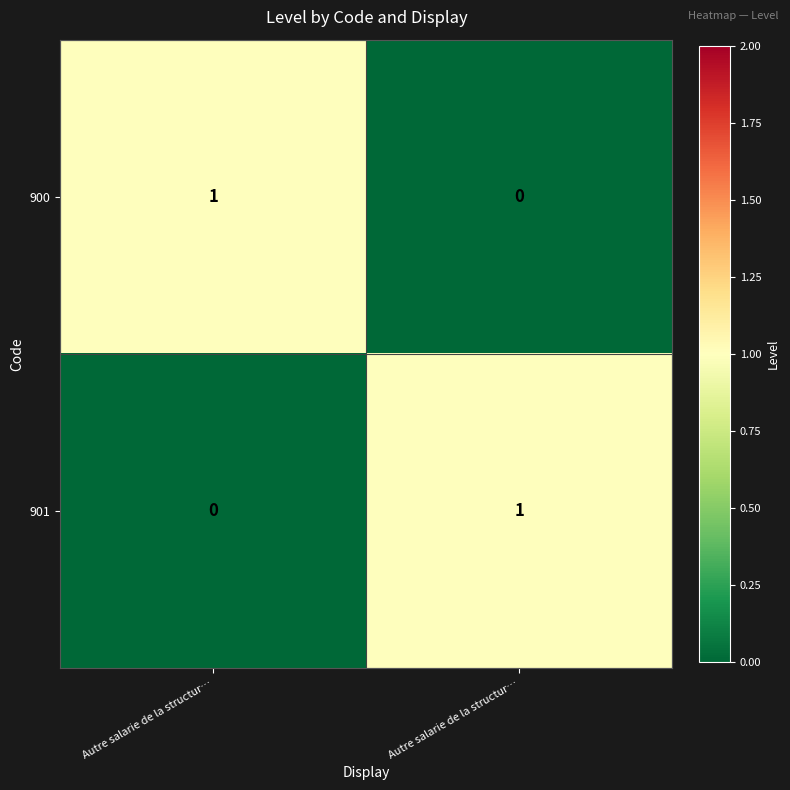

Reading right to left, list all the values displayed in this chart.

900: Autre salarie de la structur…=0	Autre salarie de la structur…=1
901: Autre salarie de la structur…=1	Autre salarie de la structur…=0